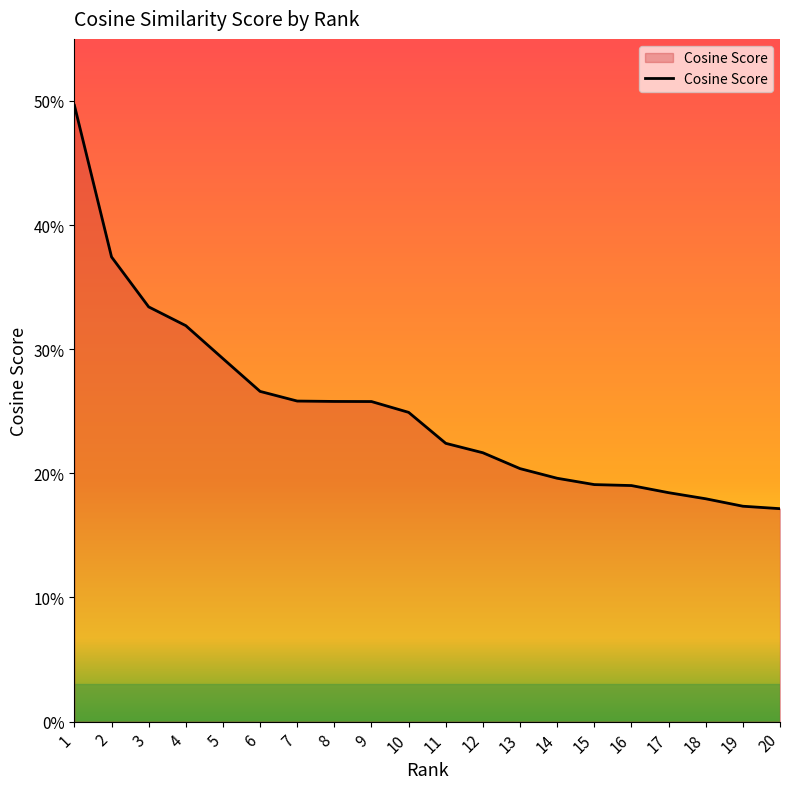

What is the change in value from 2 to 17?

-0.2